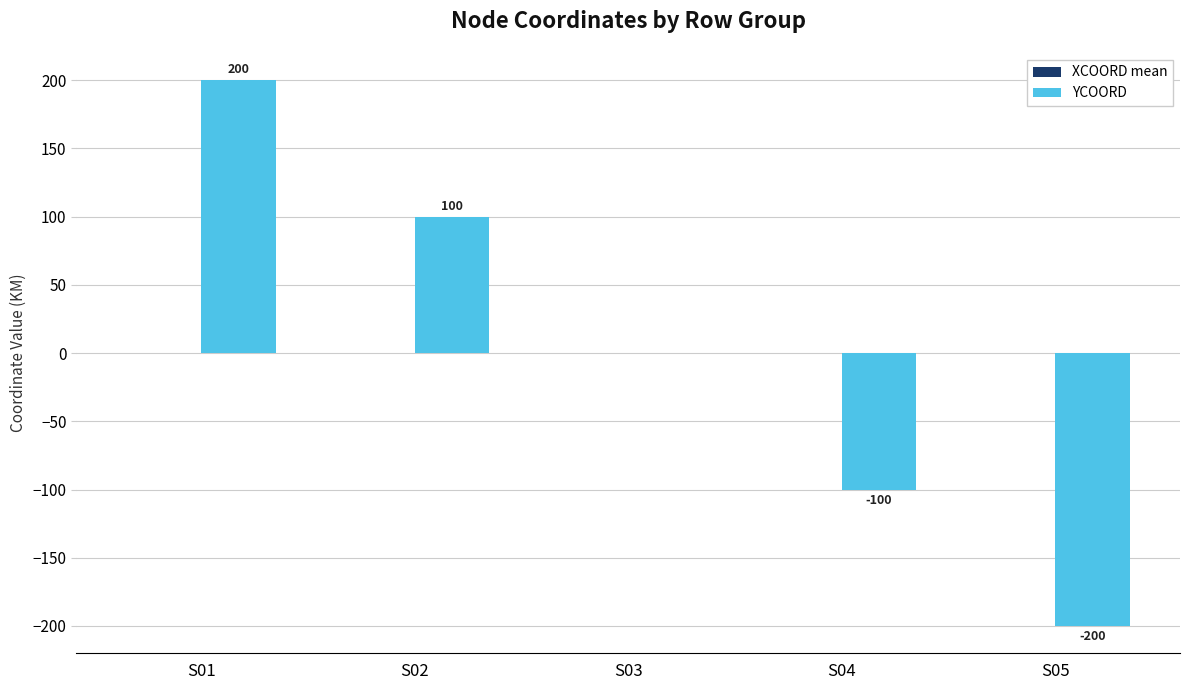

Is it true that the value at S02 is 158?

False